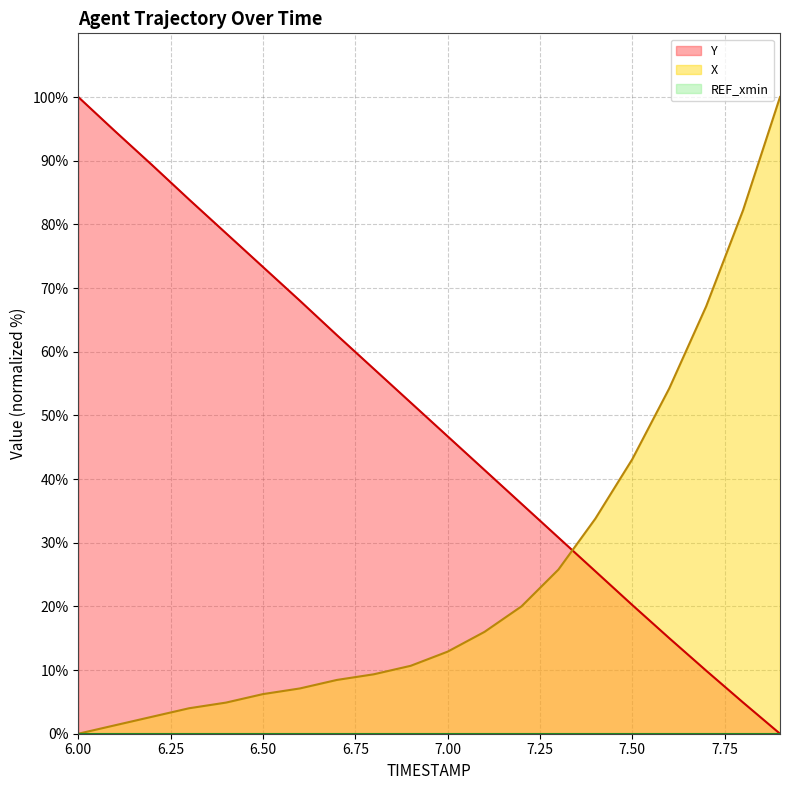

Reading right to left, transcribe all the data shown in this chart.

X: 7.9=100.0	7.8=82.2	7.7=67.1	7.6=54.2	7.5=43.1	7.4=33.8	7.3=25.8	7.2=20.0	7.1=16.0	7.0=12.9	6.9=10.7	6.8=9.3	6.7=8.4	6.6=7.1	6.5=6.2	6.4=4.9	6.3=4.0	6.2=2.7	6.1=1.3	6.0=0.0
Y: 7.9=0.0	7.8=4.9	7.7=9.9	7.6=15.0	7.5=20.2	7.4=25.5	7.3=30.8	7.2=36.1	7.1=41.4	7.0=46.7	6.9=52.0	6.8=57.3	6.7=62.6	6.6=68.0	6.5=73.3	6.4=78.6	6.3=83.9	6.2=89.3	6.1=94.6	6.0=100.0